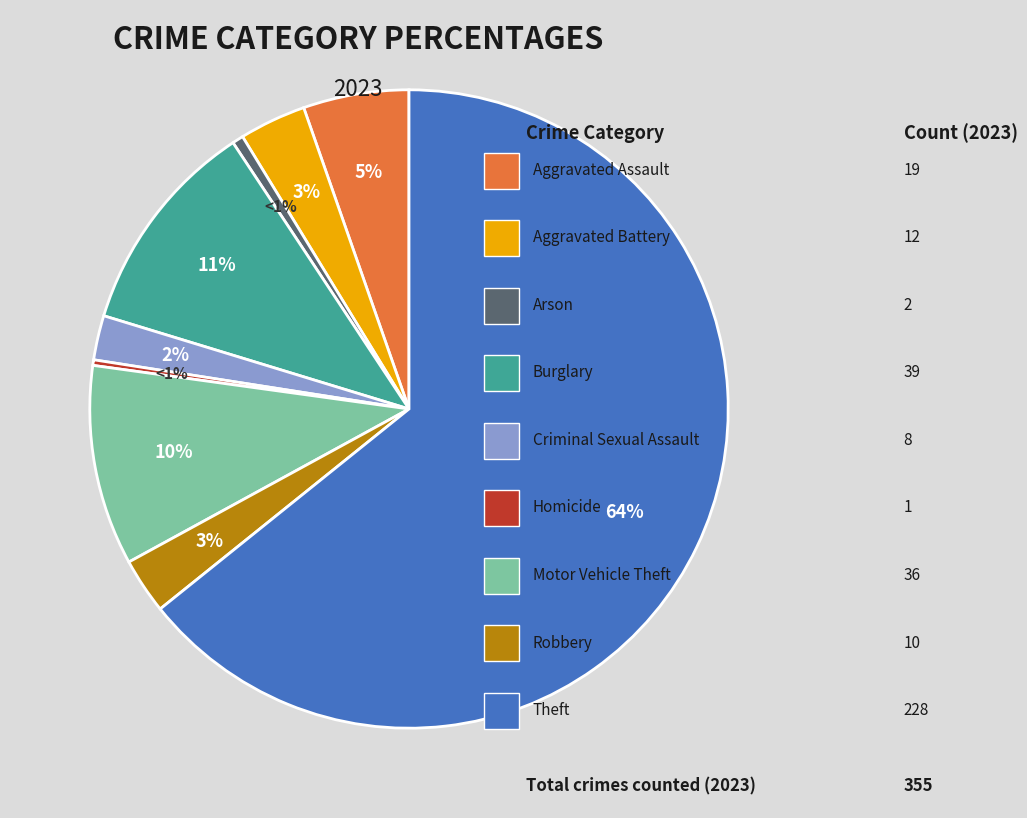

What is the ratio of the value at Homicide to the value at Robbery?

0.1